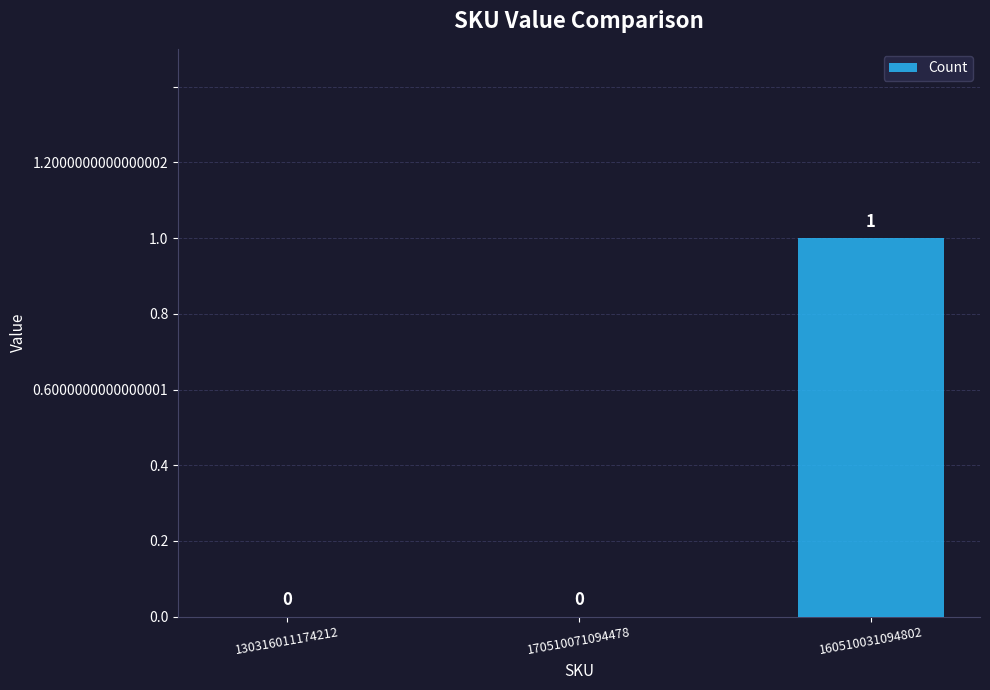

How many data points does each series have?

3